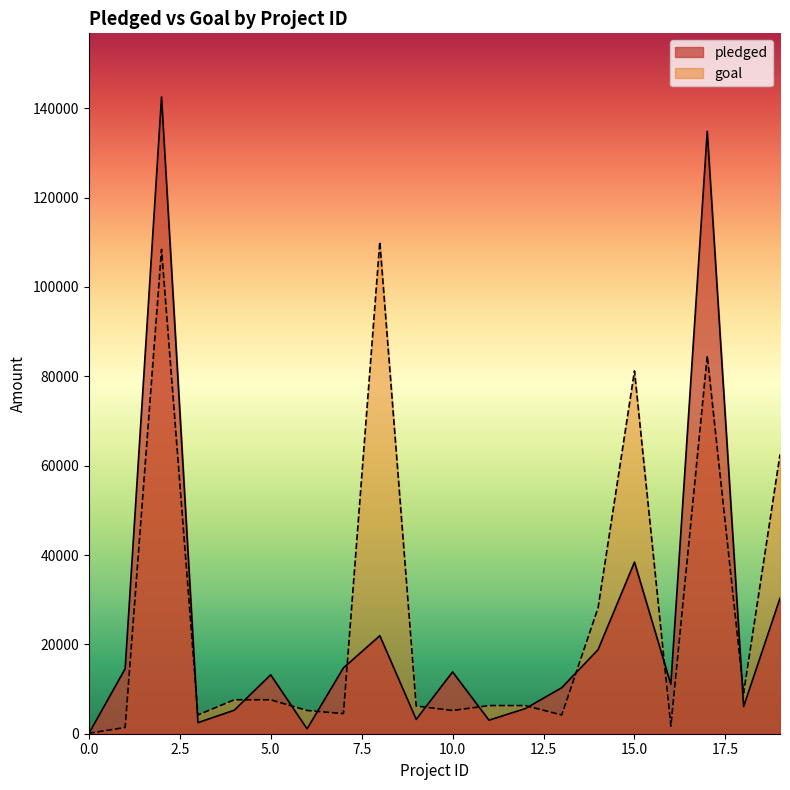

How many interior local peaks does the goal series have?

4